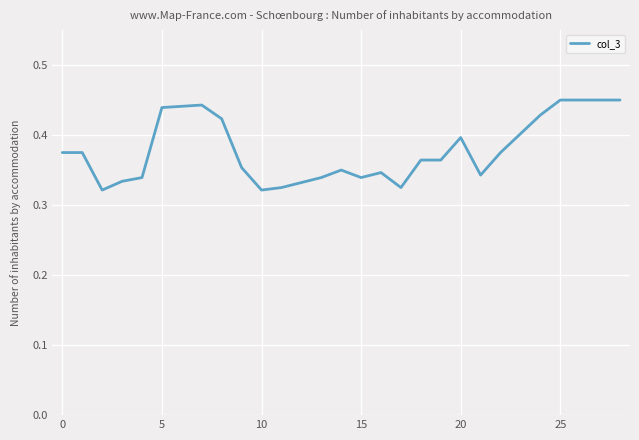

The chart shows a value of 0.6 at 5. True or false?

False